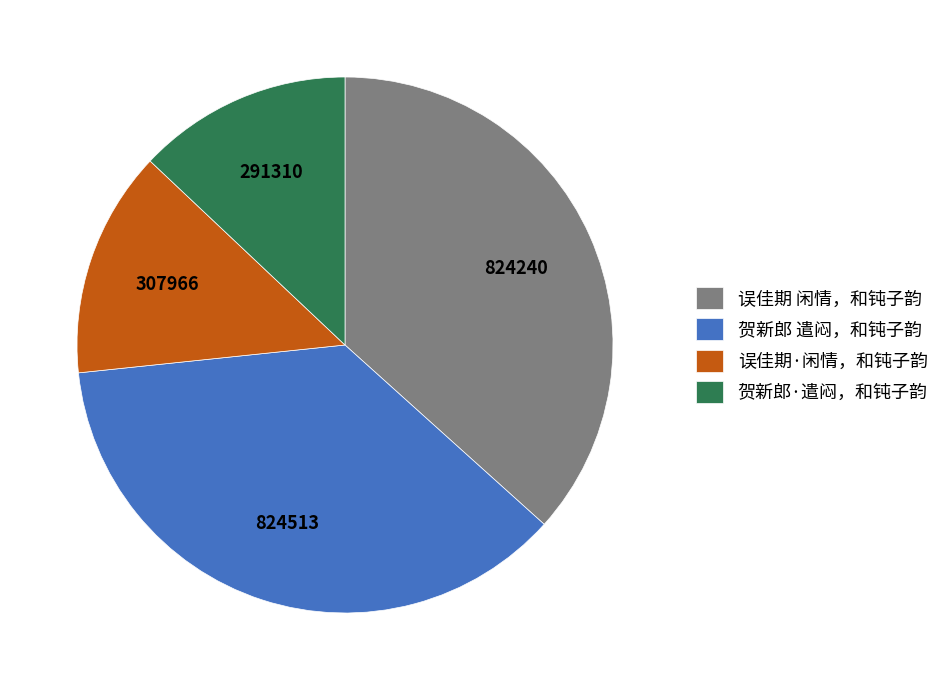

Combined, do 误佳期 闲情，和钝子韵 and 贺新郎 遣闷，和钝子韵 account for over 50%?

Yes